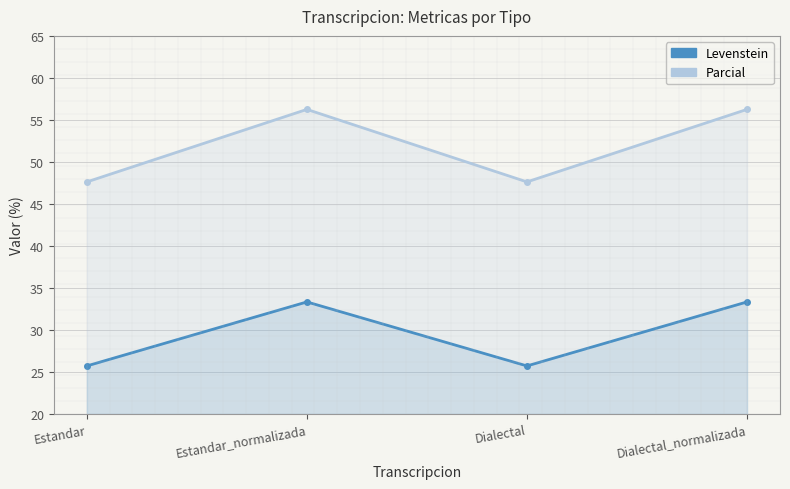

At Dialectal, list the series in order from largest to smallest.

Parcial, Levenstein